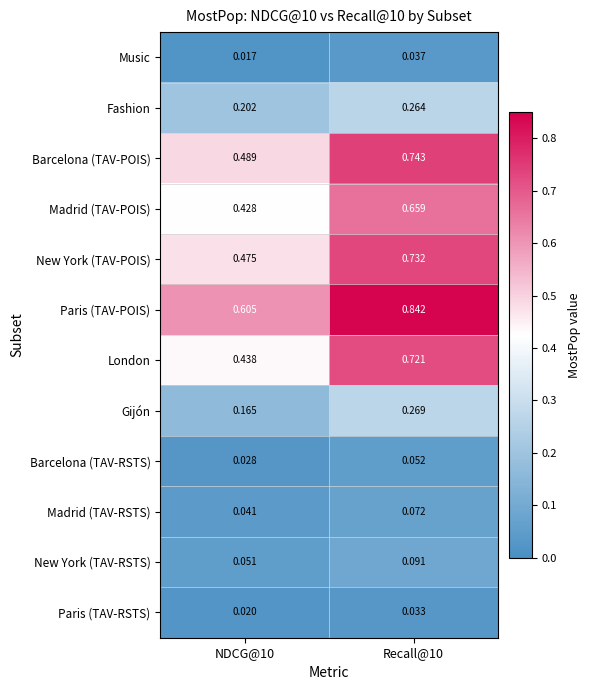

Which series changed the most between NDCG@10 and Recall@10?

London